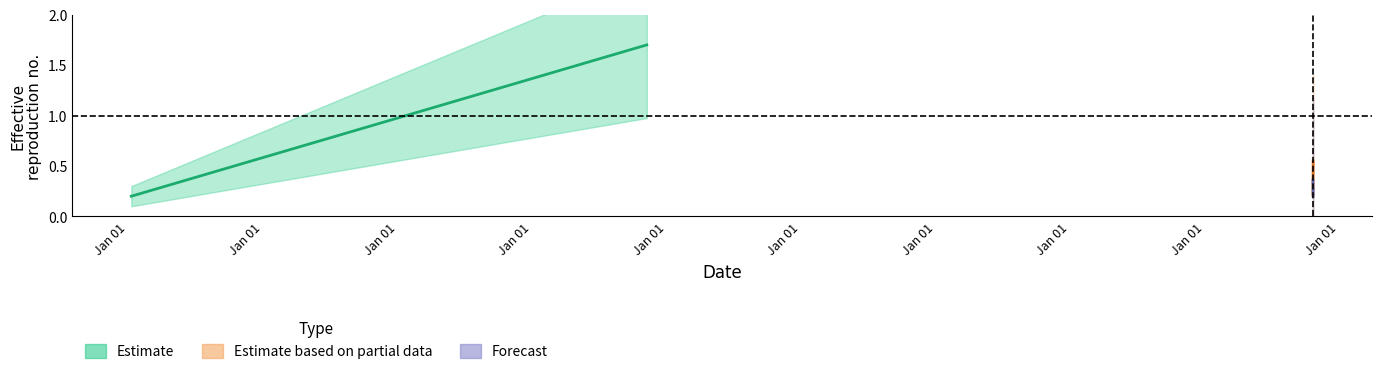

List the series in order of their peak value, lowest first.

Forecast, Estimate based on partial data, Estimate